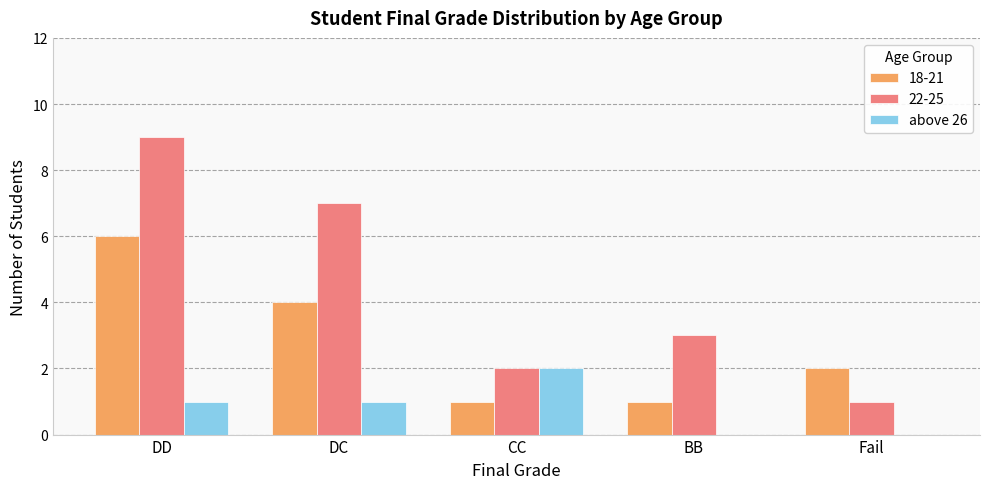

What is the sum of all 18-21 values?

14